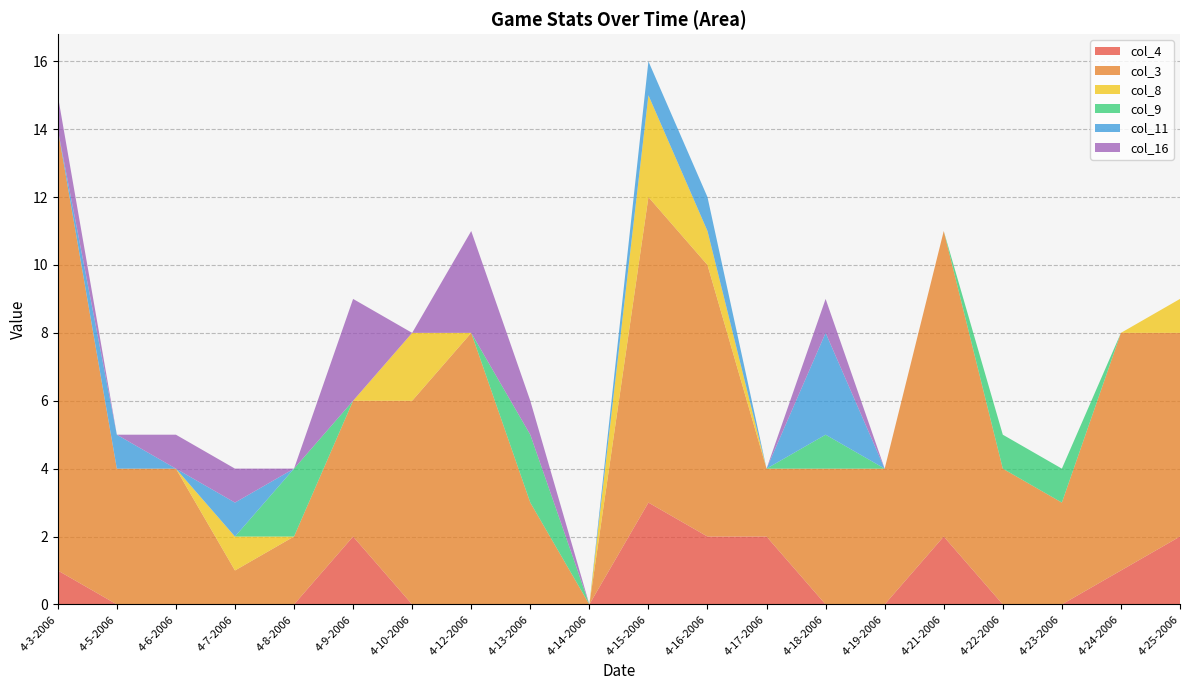

Reading left to right, list all the values displayed in this chart.

col_4: 1	0	0	0	0	2	0	0	0	0	3	2	2	0	0	2	0	0	1	2
col_3: 13	4	4	1	2	4	6	8	3	0	9	8	2	4	4	9	4	3	7	6
col_8: 0	0	0	1	0	0	2	0	0	0	3	1	0	0	0	0	0	0	0	1
col_9: 0	0	0	0	2	0	0	0	2	0	0	0	0	1	0	0	1	1	0	0
col_11: 0	1	0	1	0	0	0	0	0	0	1	1	0	3	0	0	0	0	0	0
col_16: 1	0	1	1	0	3	0	3	1	0	0	0	0	1	0	0	0	0	0	0